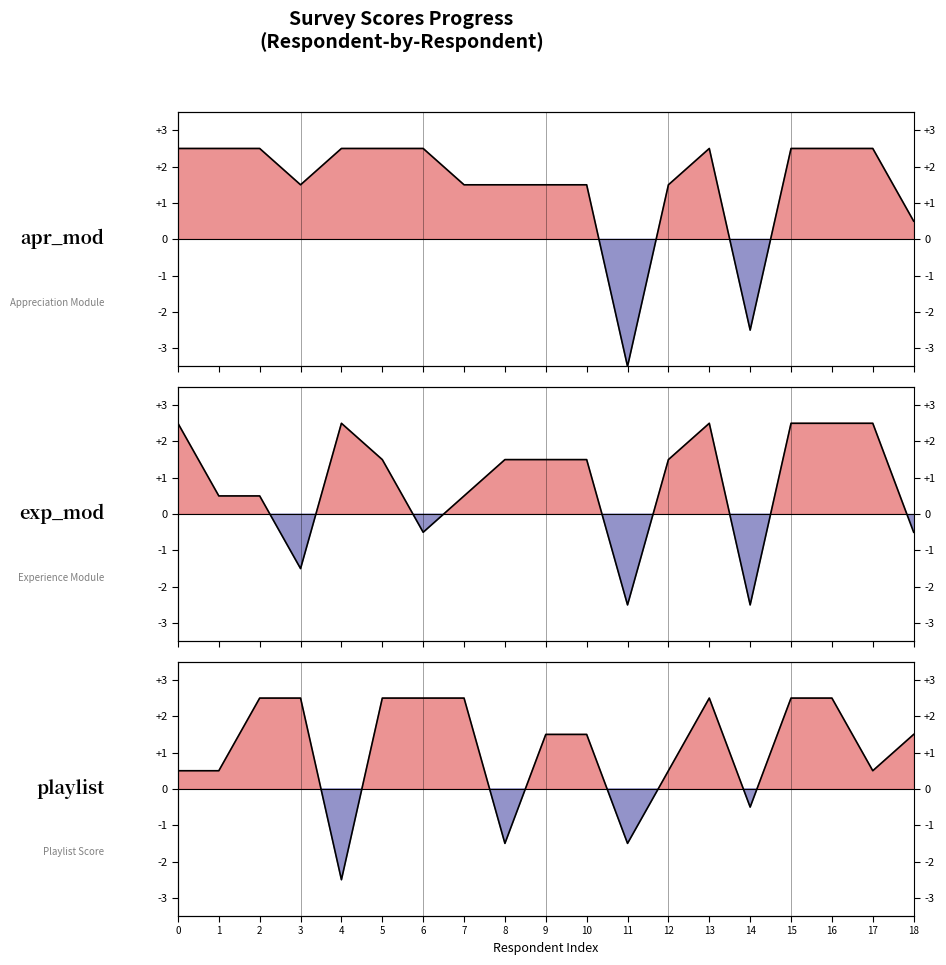

How many data points in playlist are less than 1?

8